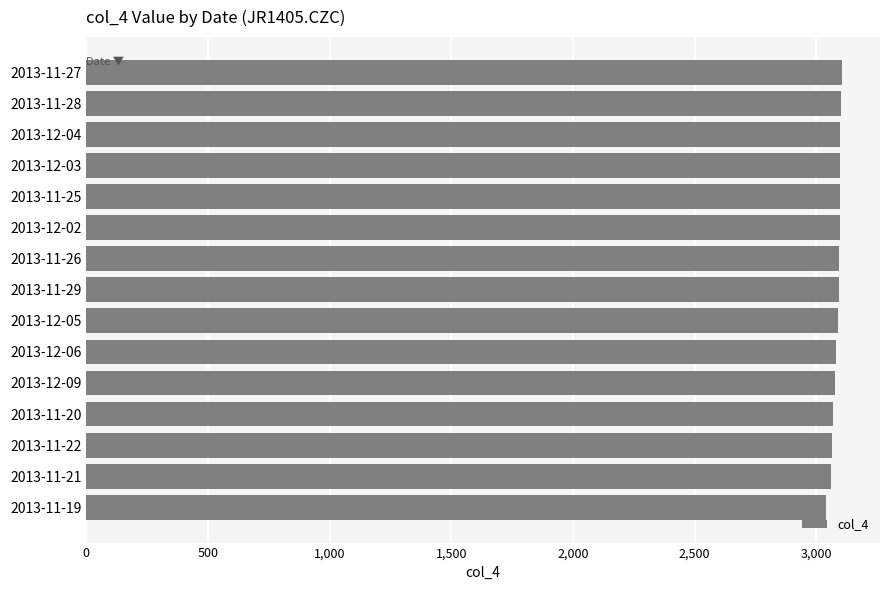

What is the value of the 14th bar from the top?

3058